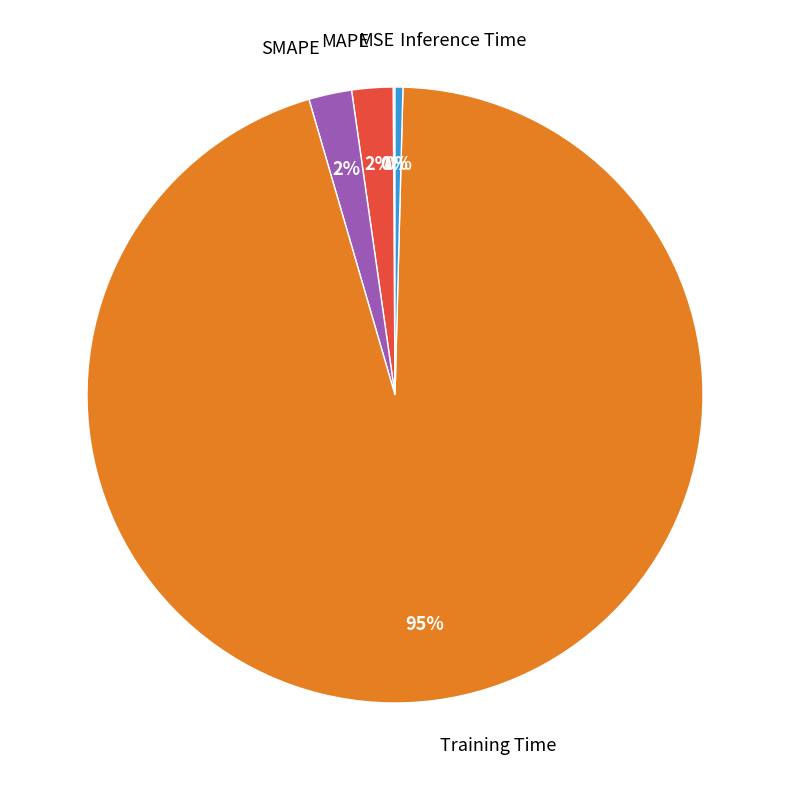

To the nearest percent, what is the average slice percentage?

20%